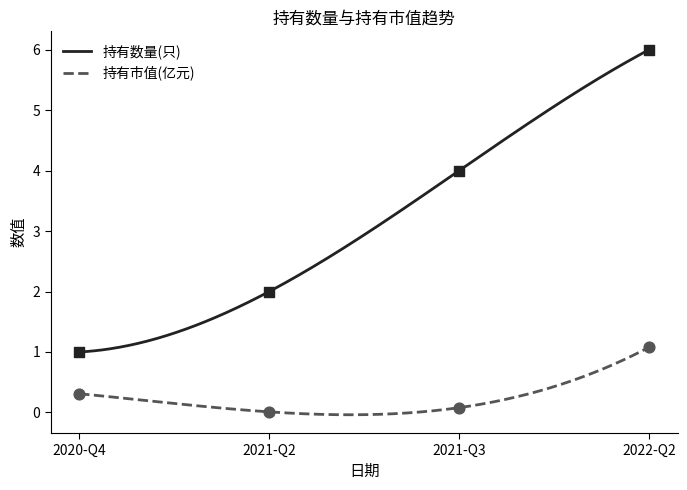

Which series reaches the minimum Y coordinate?

持有市值(亿元)